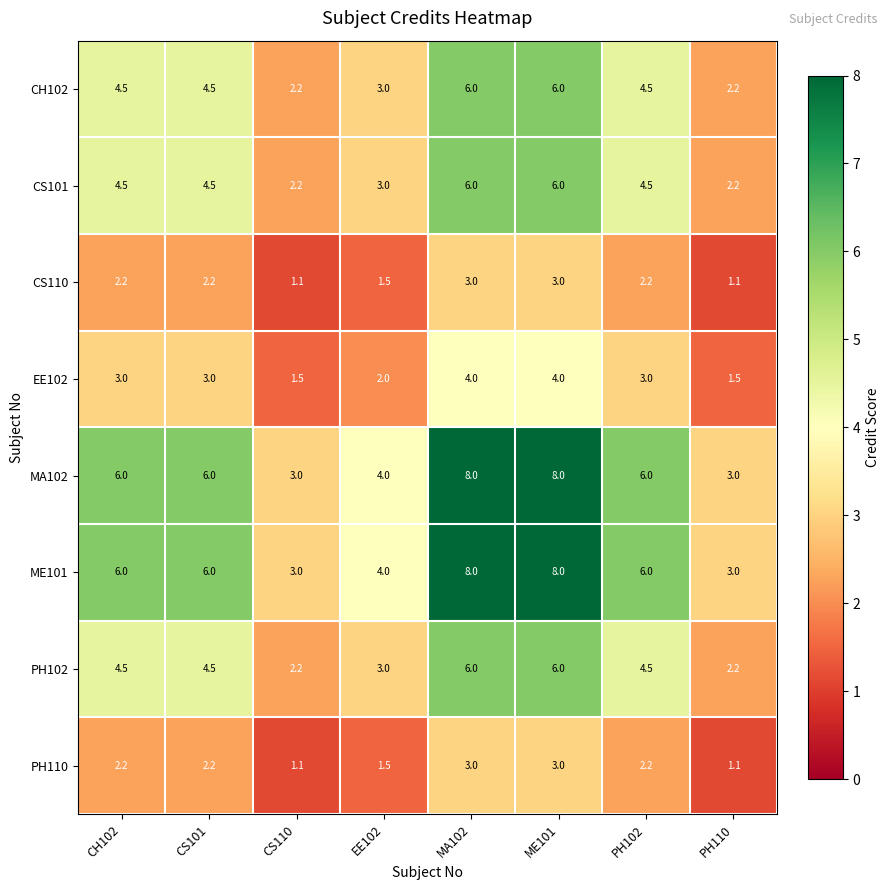

What is the difference between the MA102 values at PH110 and EE102?

1.0